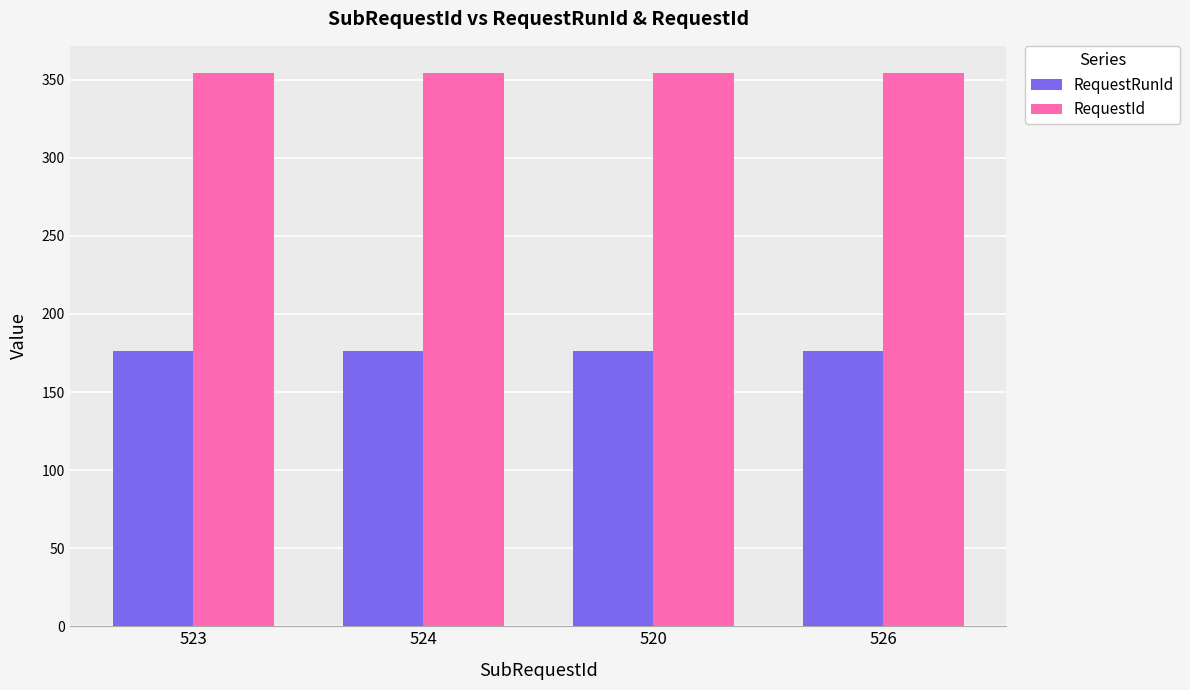

What is the difference between the highest and lowest values at 526?

178